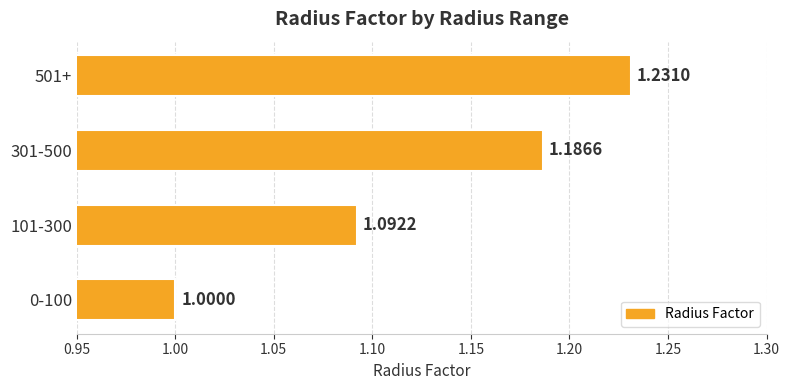

What is the minimum value shown in the chart?

1.0